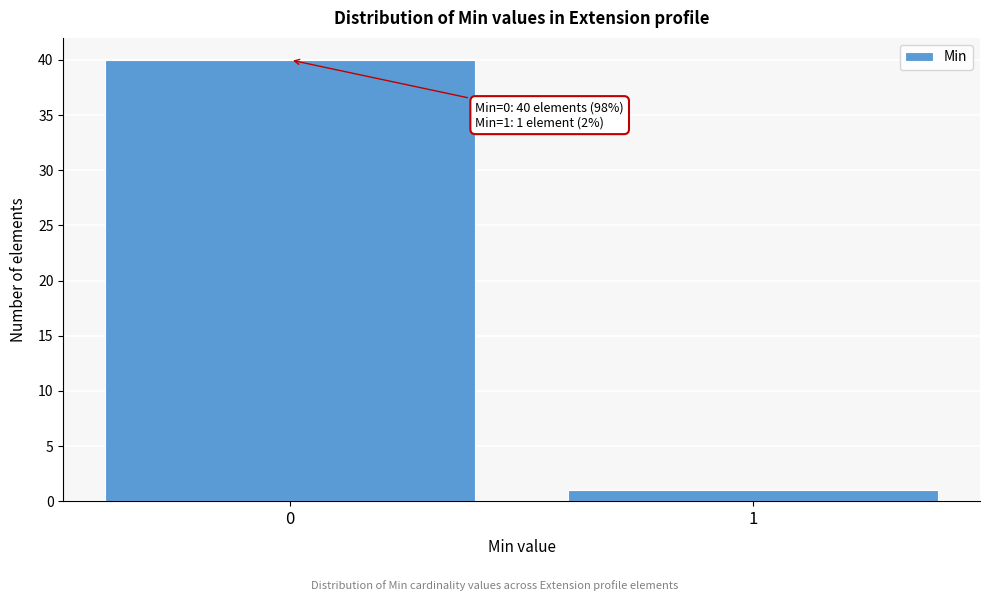

Reading right to left, extract all data points from this chart.

1=1	0=40